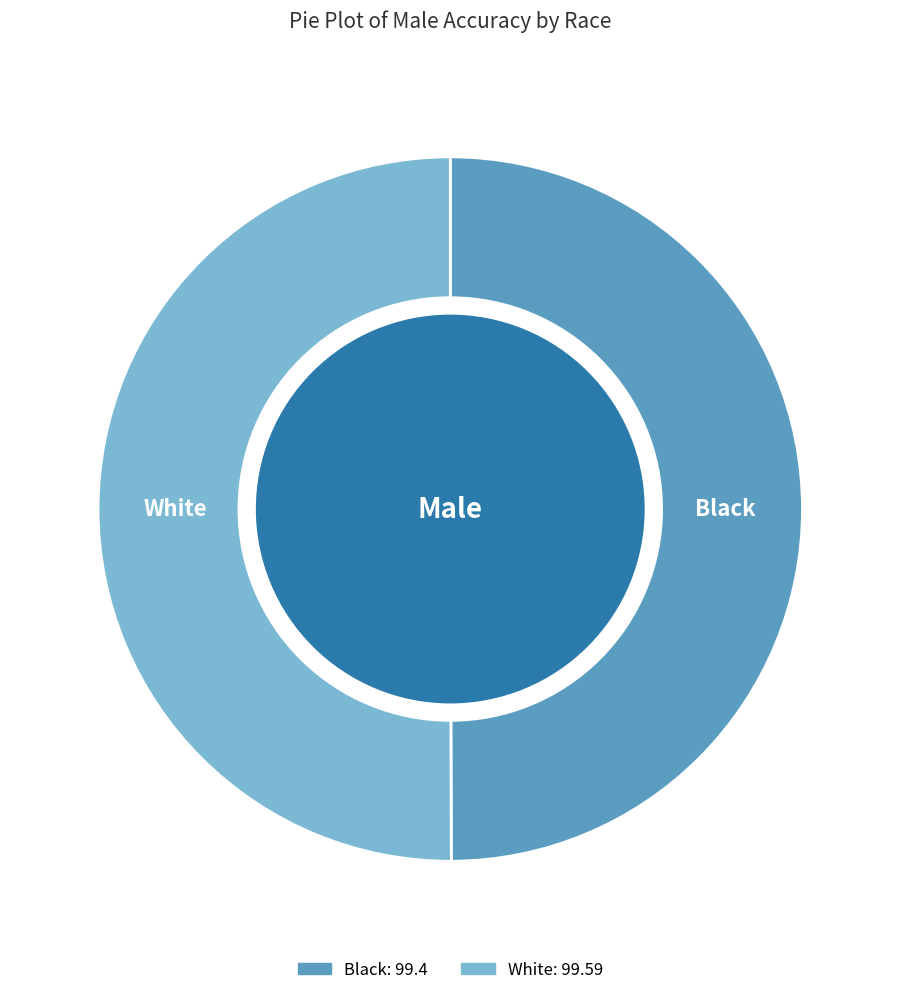

The White slice represents 45% of the pie. True or false?

False